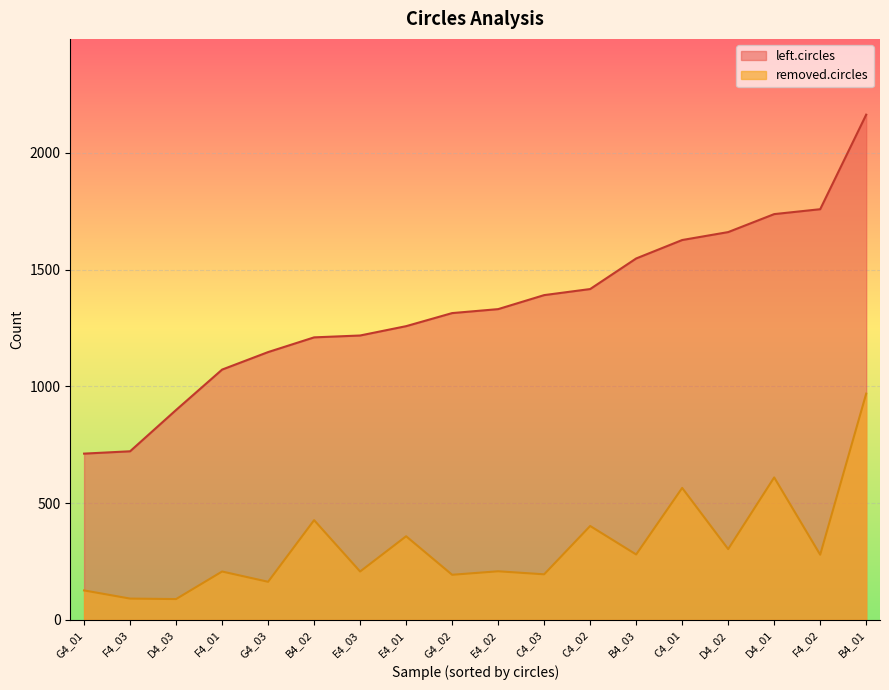

How many data points does each series have?

18